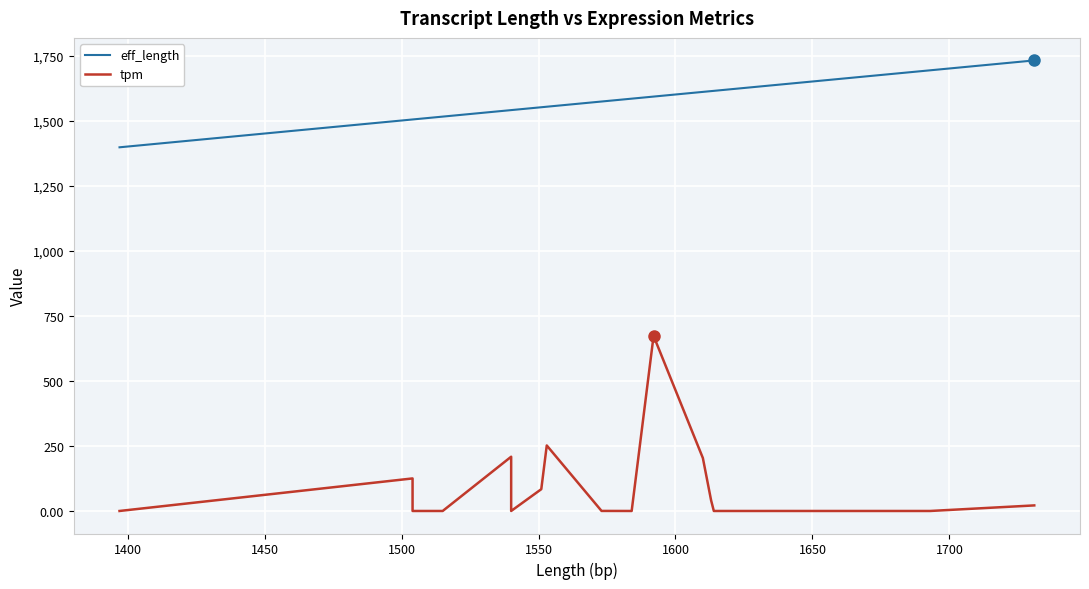

How many values in the tpm series exceed 0?

16